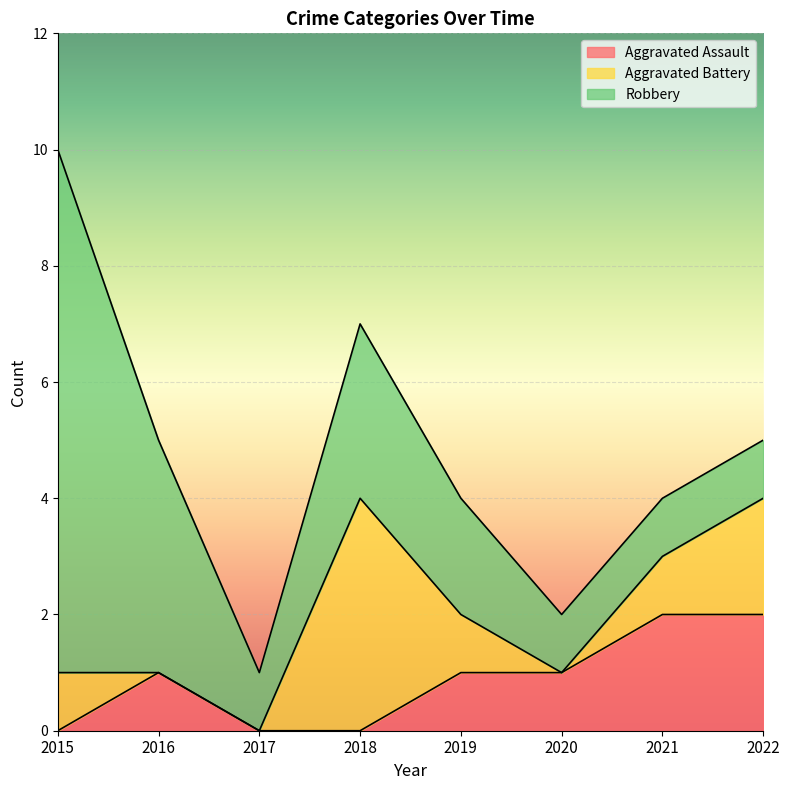

Between which two adjacent categories do Robbery and Aggravated Battery first intersect?

2017 and 2018